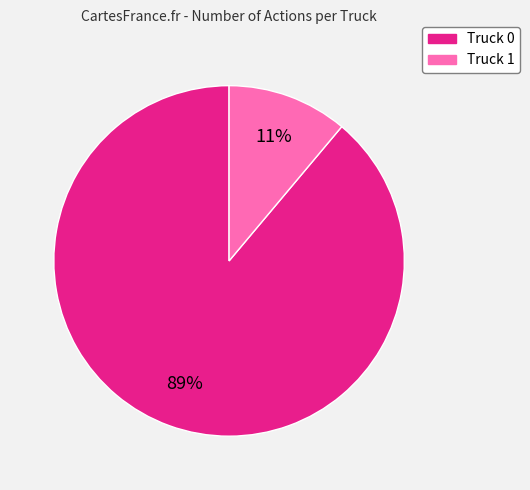

Which slice is the largest?

Truck 0